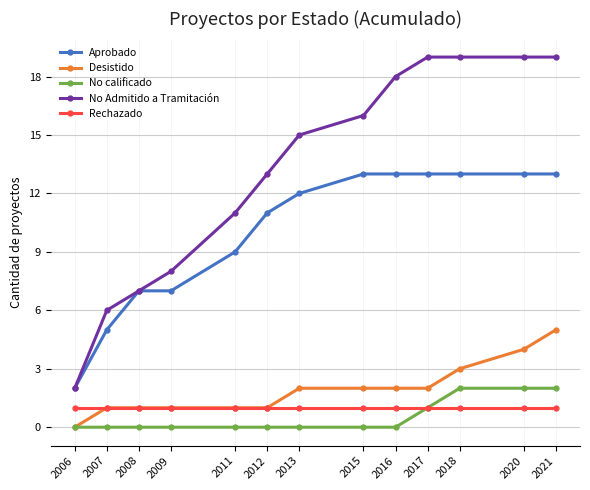

True or false: Rechazado has a value of 1 at 2013.

True